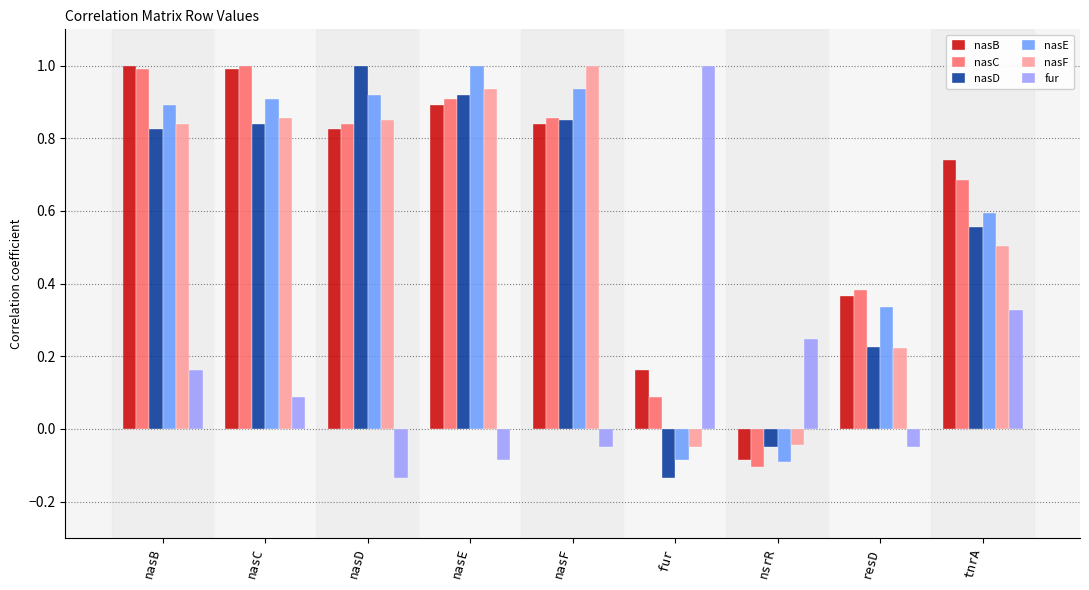

What is the greatest value displayed?

1.0